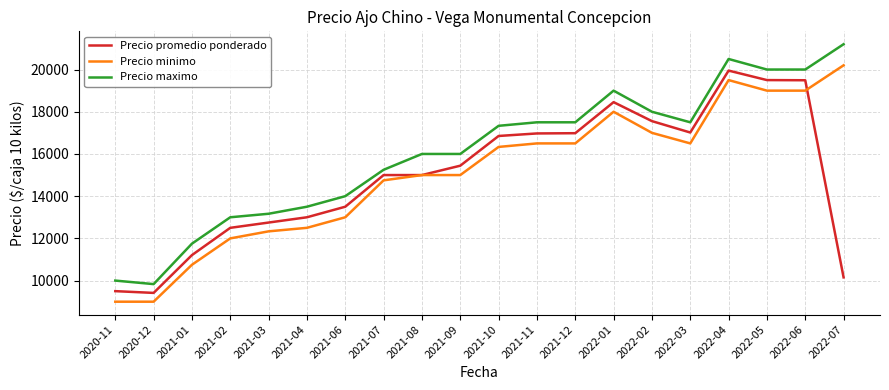

True or false: Precio maximo has a value of 2808.7 at 2021-04.

False